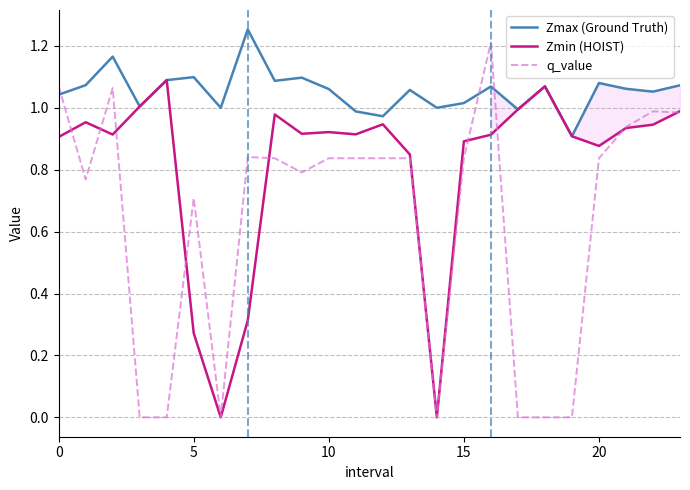

List the series in order of their overall mean, highest first.

Zmax (Ground Truth), Zmin (HOIST), q_value